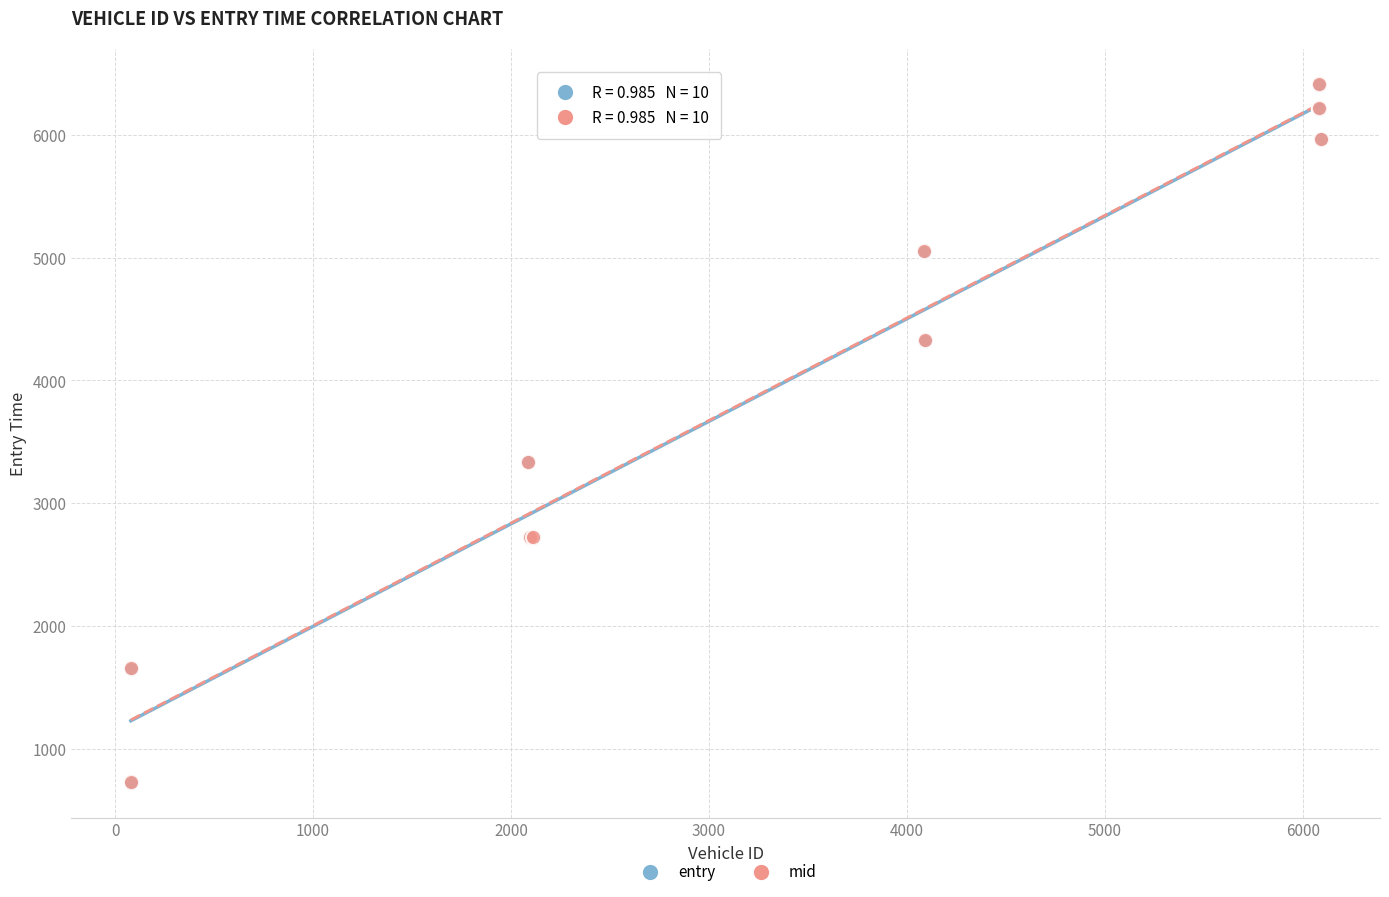

What are all the series names shown in the legend?

entry, mid